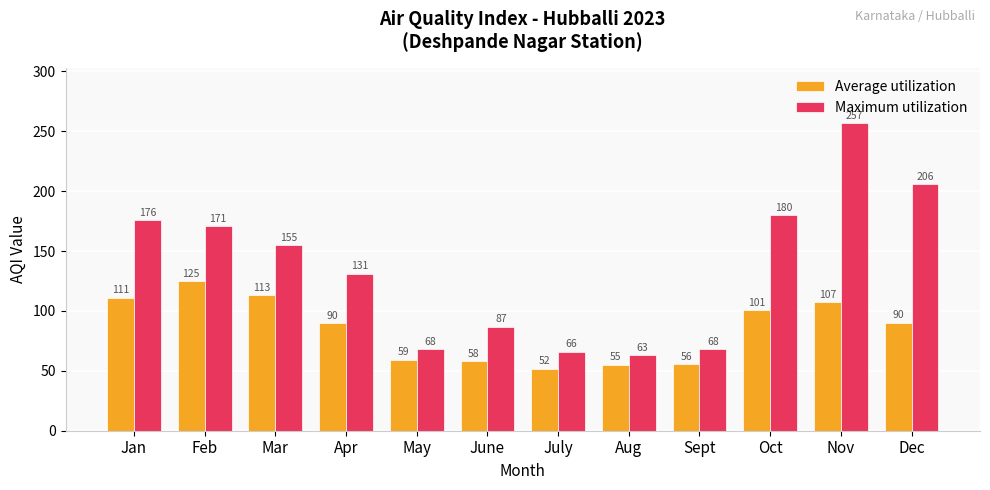

What is the label of the 3rd bar from the left?

Mar